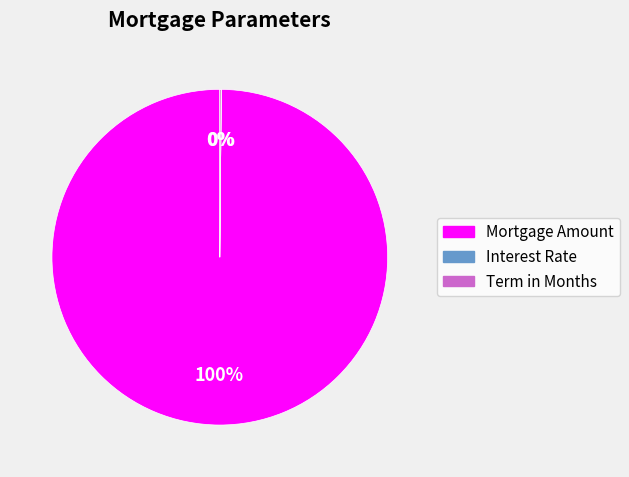

To the nearest percent, what percentage of the pie is Mortgage Amount?

100%